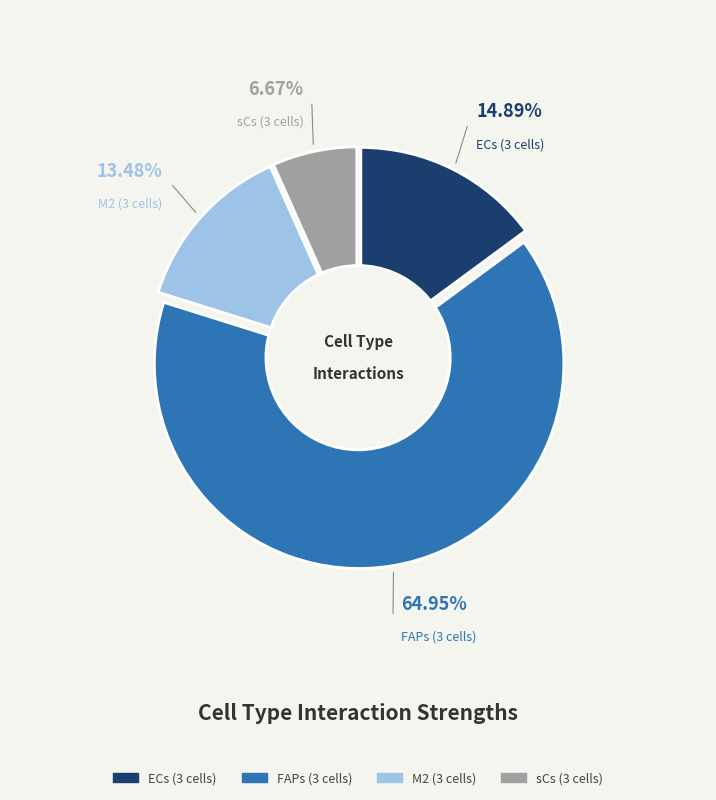

To the nearest percent, what portion does sCs (3 cells) represent?

7%